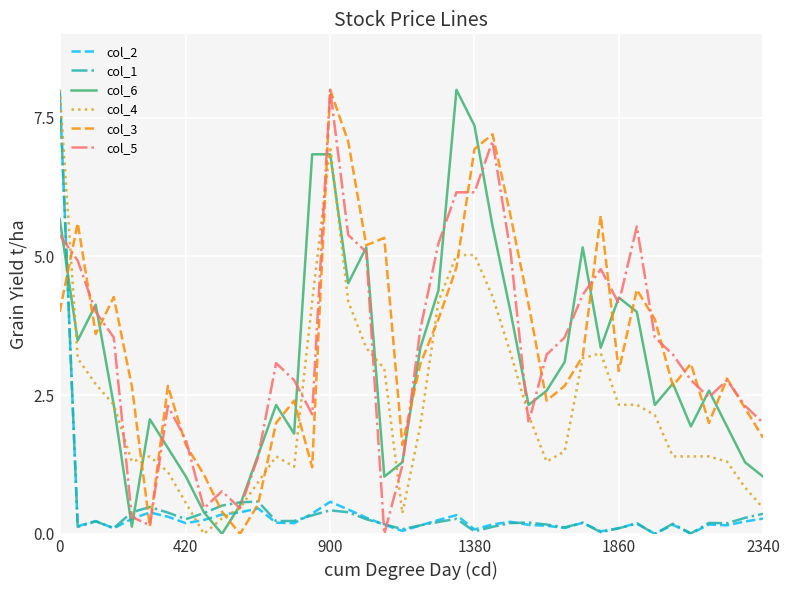

What is the greatest value displayed?

8.0